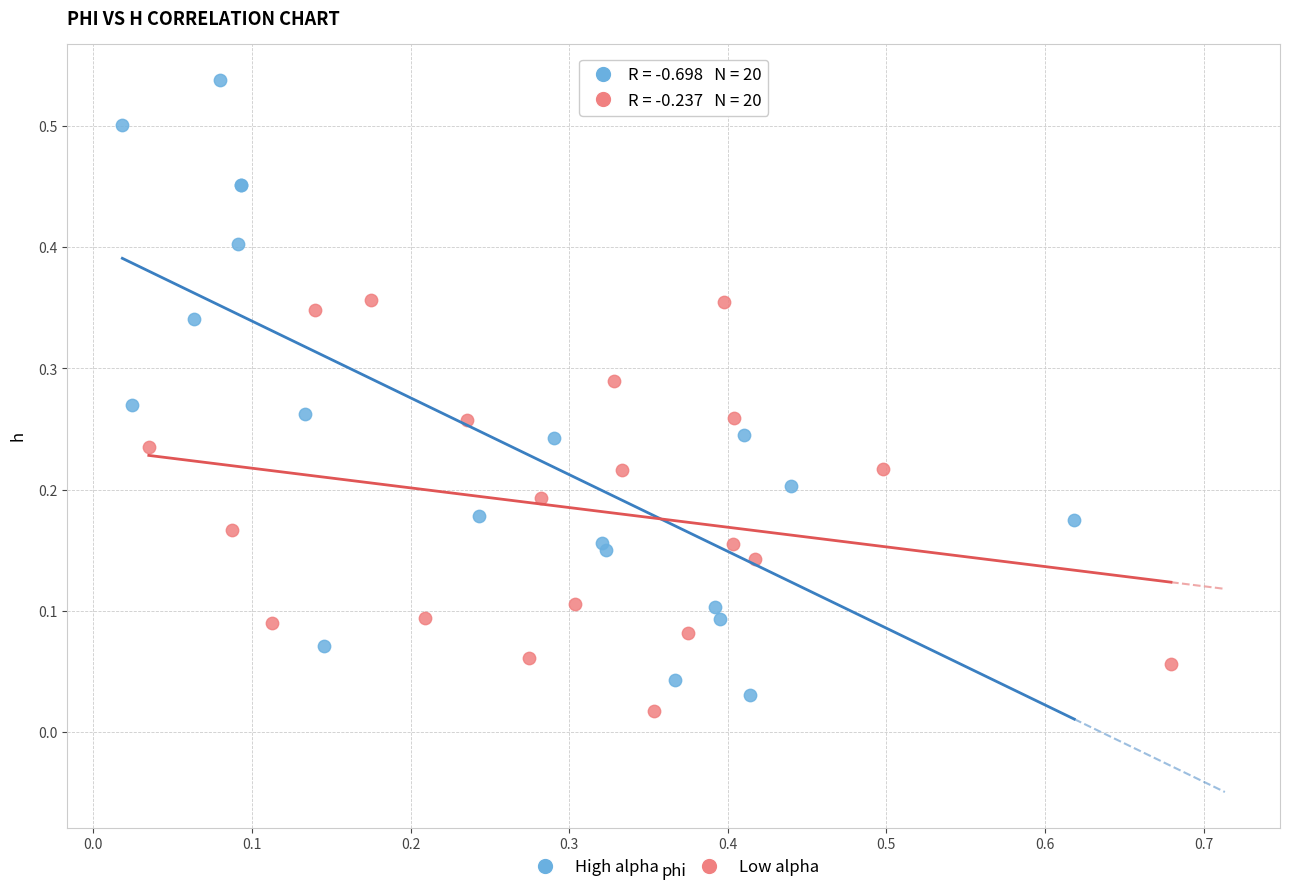

Which series has the largest Y range (max minus min)?

High alpha